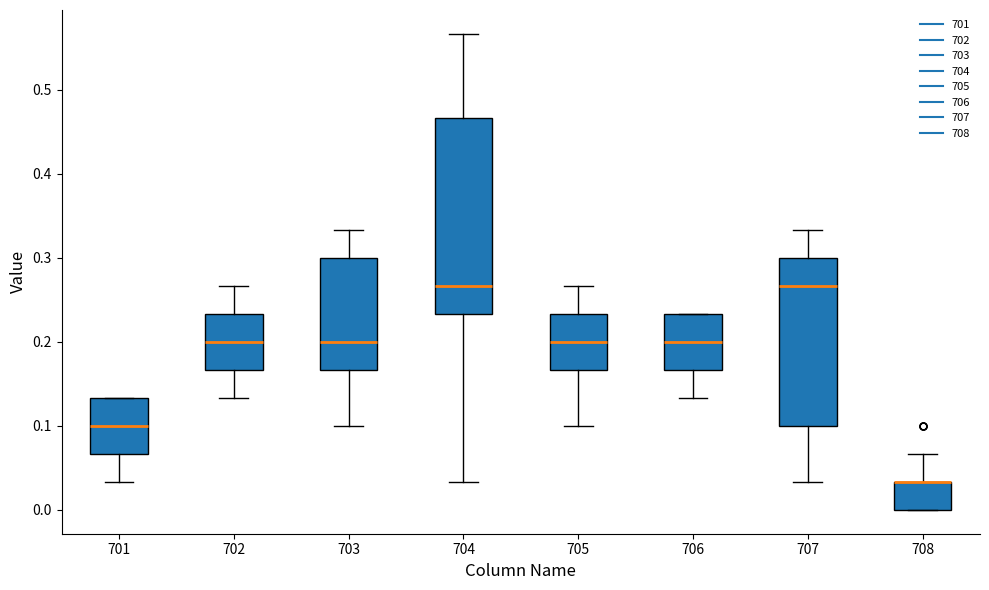

Reading left to right, transcribe this box plot: for each box, give where its median line is, the range the box spans, and where its two whiskers end, as read against the y-axis. The values are not printed on the chart, so give them approximately, as read against the axis.

701: median 0.10, box 0.07 to 0.13, whiskers 0.03 to 0.13
702: median 0.20, box 0.17 to 0.23, whiskers 0.13 to 0.27
703: median 0.20, box 0.17 to 0.30, whiskers 0.10 to 0.33
704: median 0.27, box 0.23 to 0.47, whiskers 0.03 to 0.57
705: median 0.20, box 0.17 to 0.23, whiskers 0.10 to 0.27
706: median 0.20, box 0.17 to 0.23, whiskers 0.13 to 0.23
707: median 0.27, box 0.10 to 0.30, whiskers 0.03 to 0.33
708: median 0.03 (drawn on the box's upper edge), box 0.00 to 0.03, whiskers 0.00 to 0.07